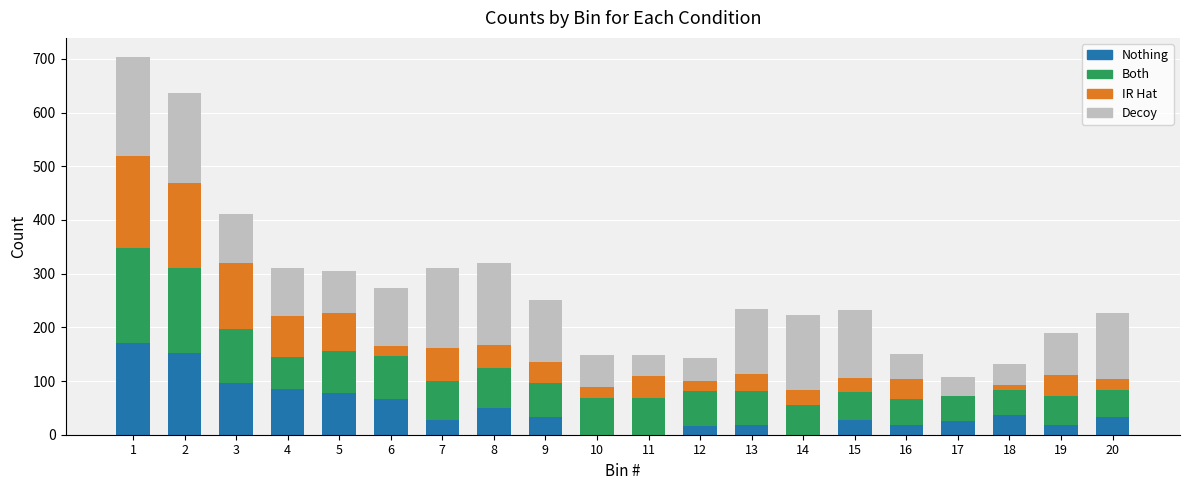

What is the total value across all series at 12?

143